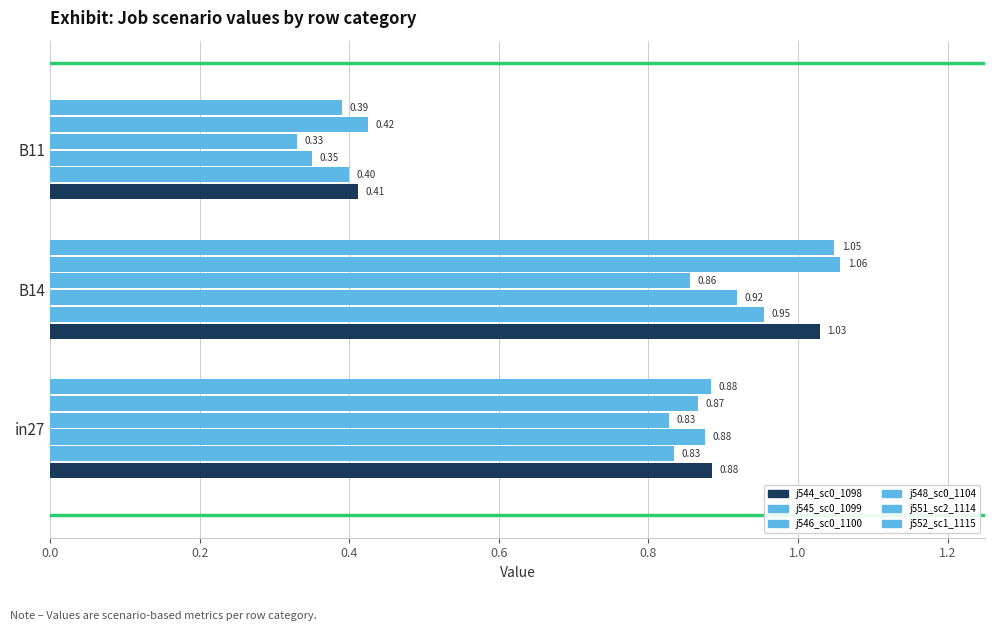

How many series are shown in this chart?

6